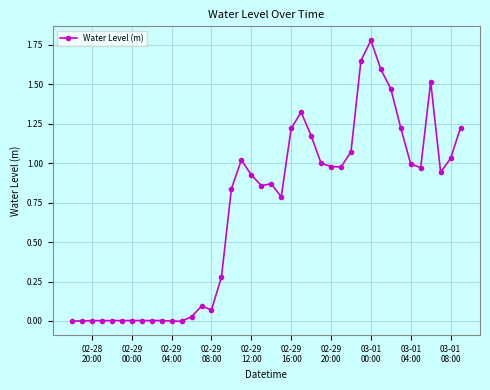

True or false: the data has more than 0 interior local peaks.

True